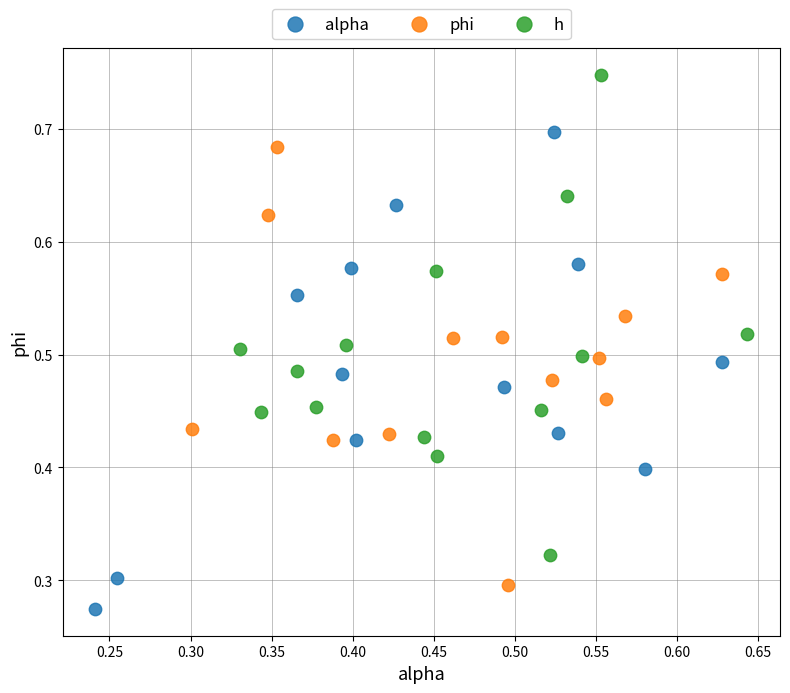

Which series contains the highest Y value?

h